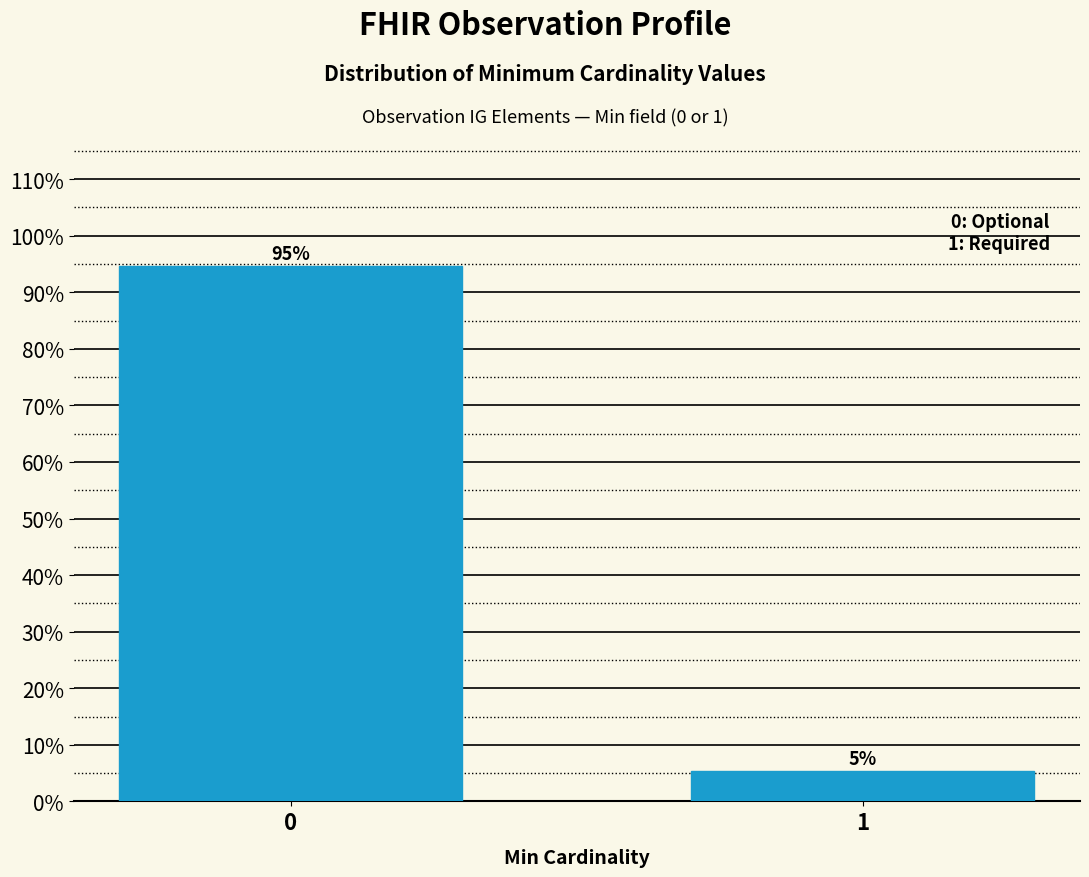

Does the chart contain any negative values?

No